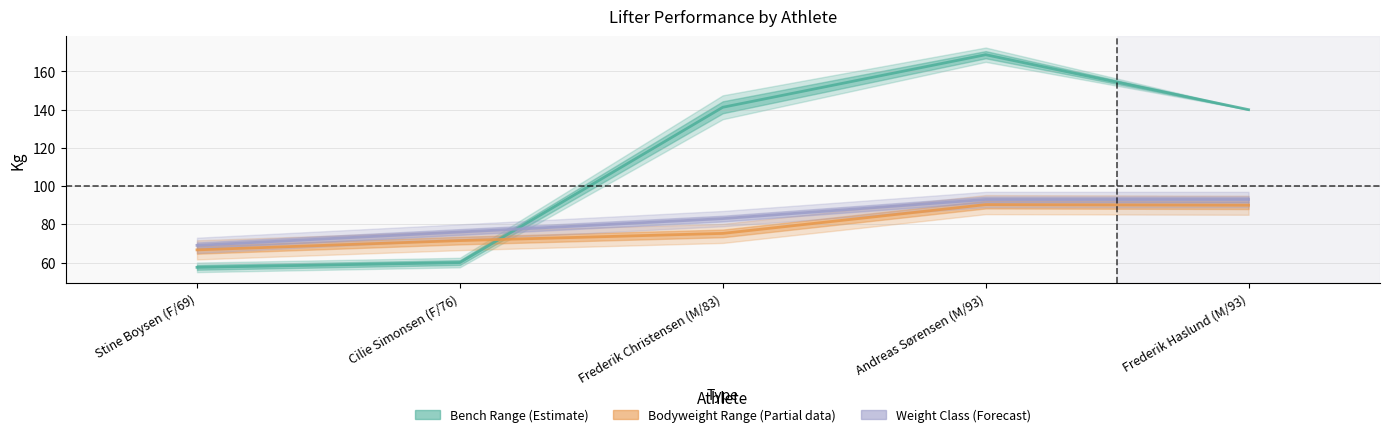

Which series has the widest spread of values?

Bench1Kg